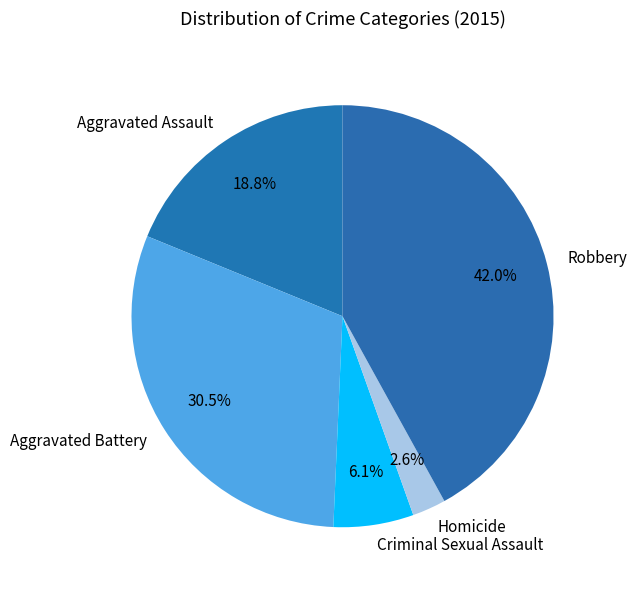

To the nearest percent, what is the combined percentage of Criminal Sexual Assault and Aggravated Battery?

37%